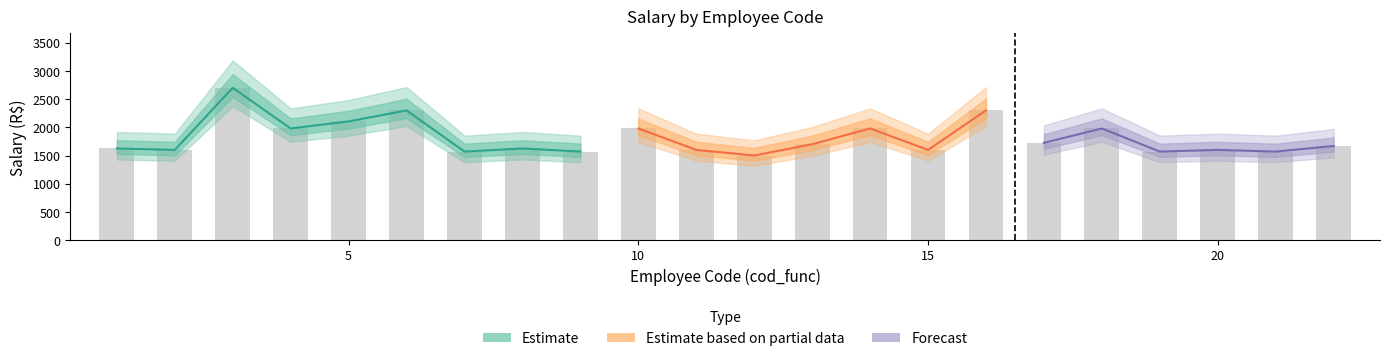

At which category does the chart reach its peak across all series?

3